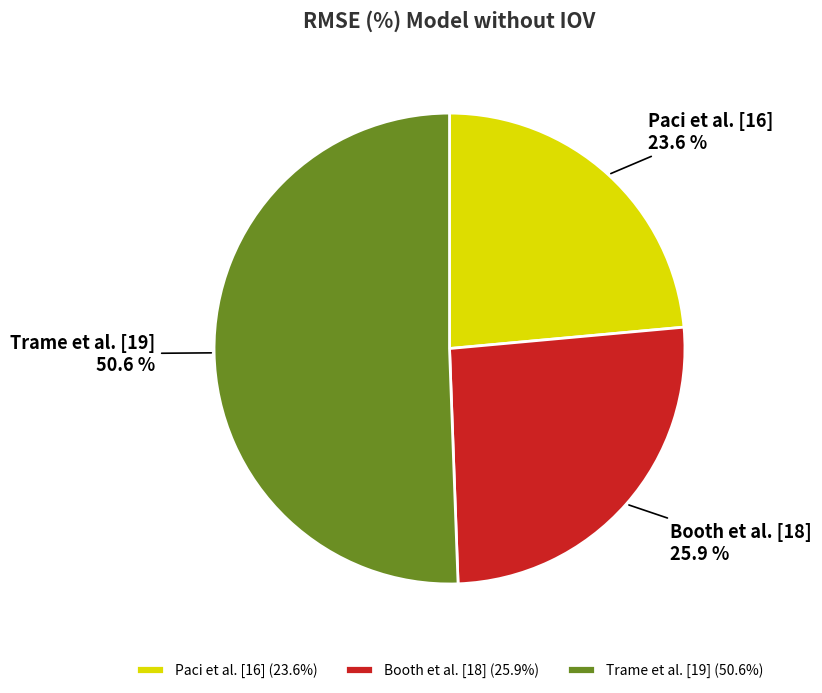

How many slices are in this pie chart?

3